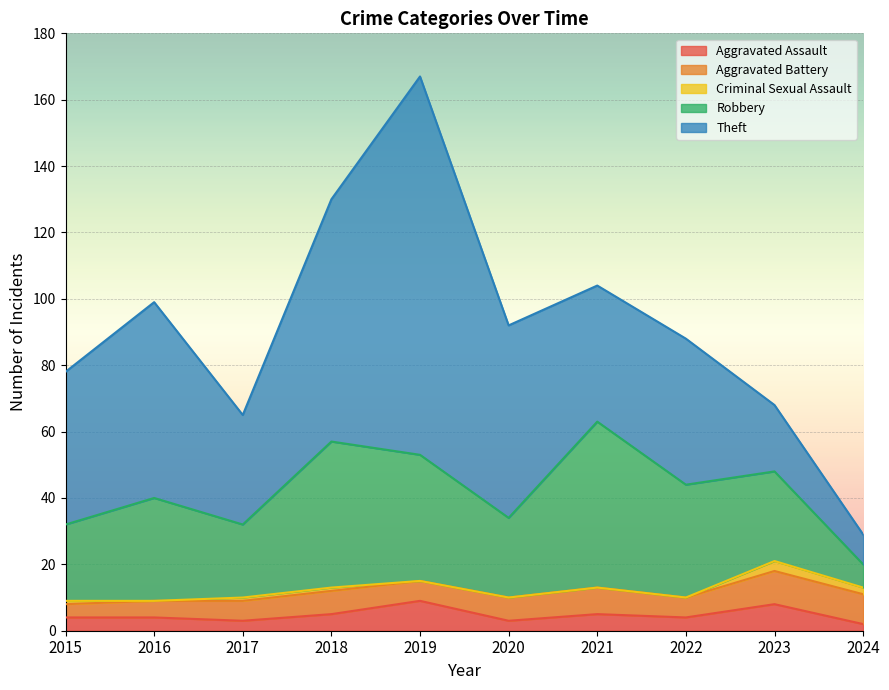

Reading left to right, transcribe all the data shown in this chart.

Aggravated Assault: 4	4	3	5	9	3	5	4	8	2
Aggravated Battery: 4	5	6	7	6	7	8	6	10	9
Criminal Sexual Assault: 1	0	1	1	0	0	0	0	3	2
Robbery: 23	31	22	44	38	24	50	34	27	7
Theft: 46	59	33	73	114	58	41	44	20	9